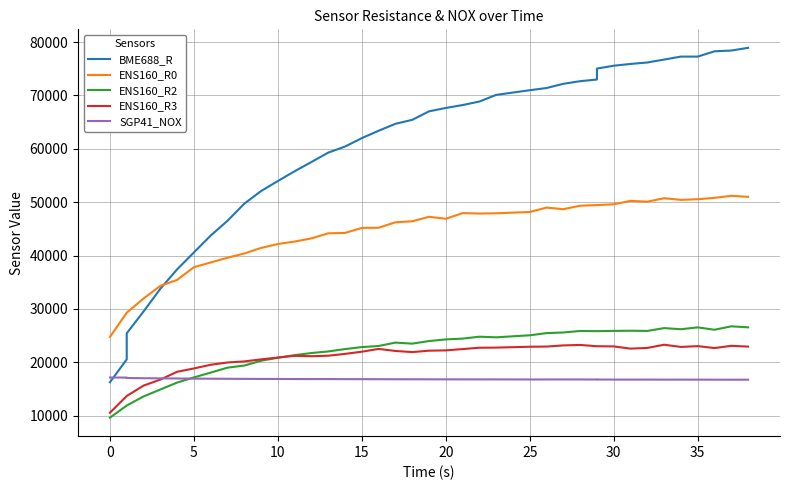

Is the value of ENS160_R0 at 35 greater than the value of ENS160_R3 at 23?

Yes